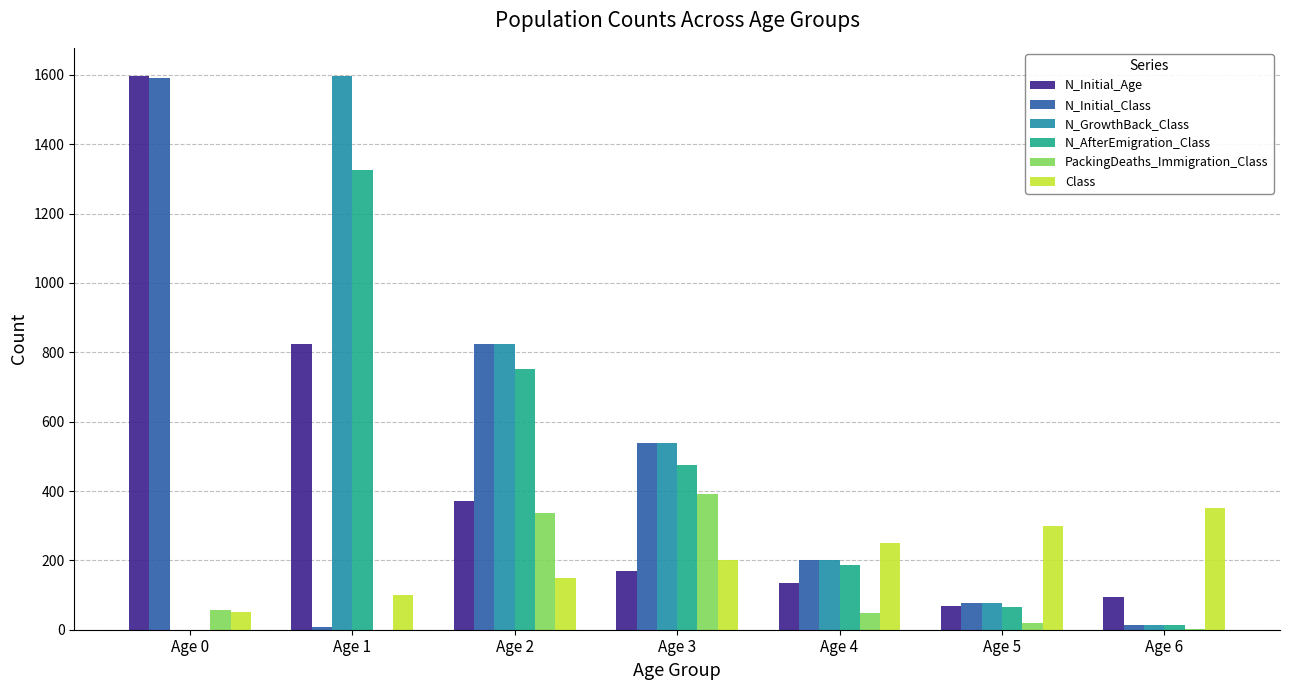

What is the total value across all series at Age 1?

3854